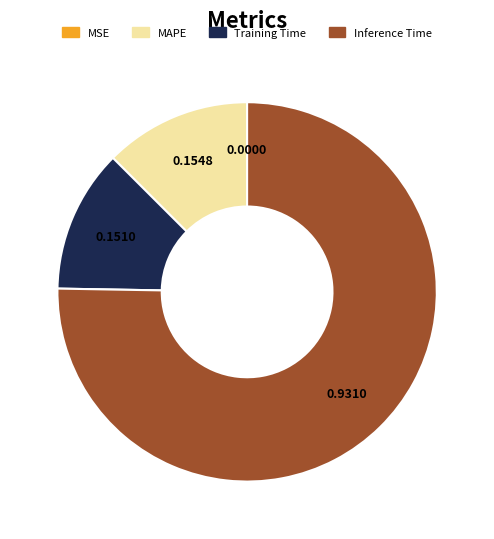

Does any single category account for the majority?

Yes